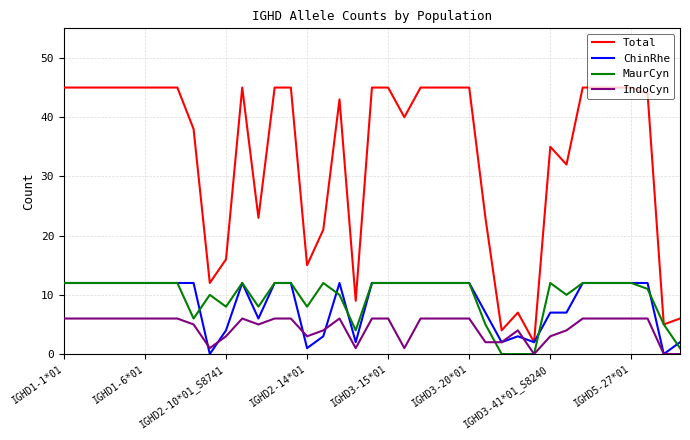

What is the sum of all ChinRhe values?

346